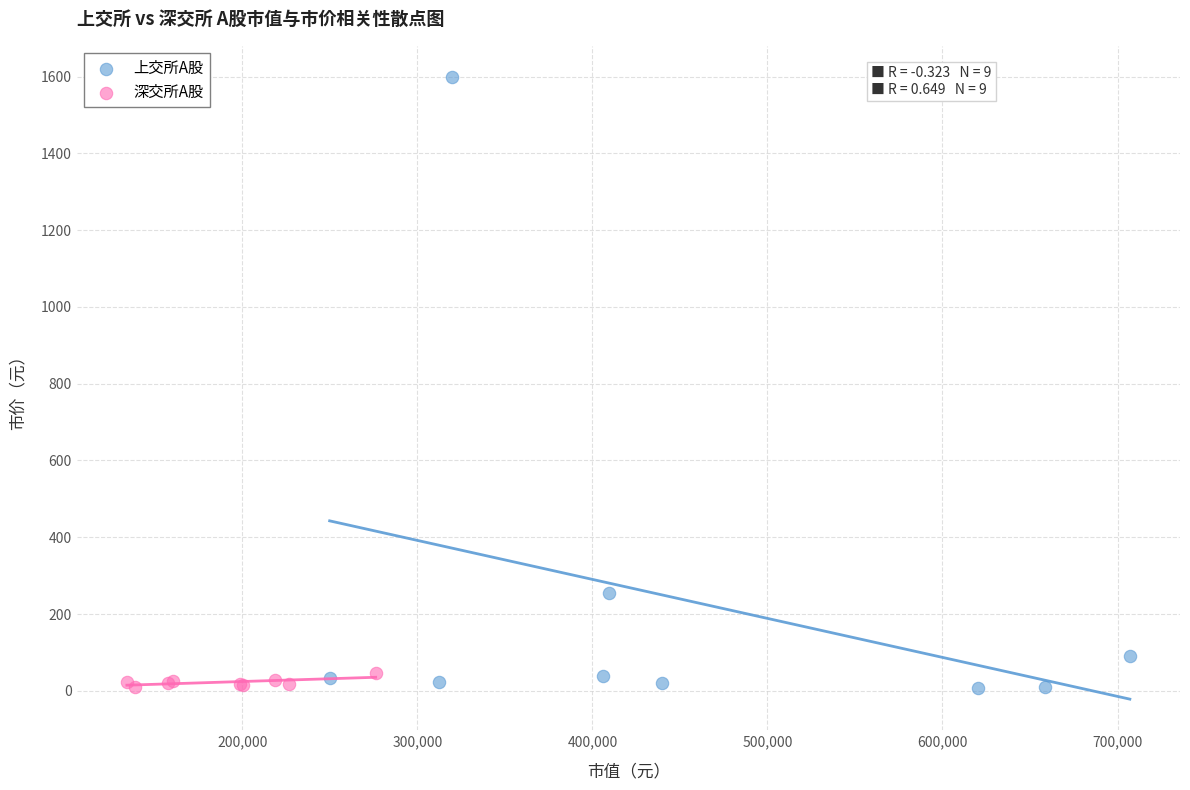

What are all the series names shown in the legend?

上交所A股, 深交所A股